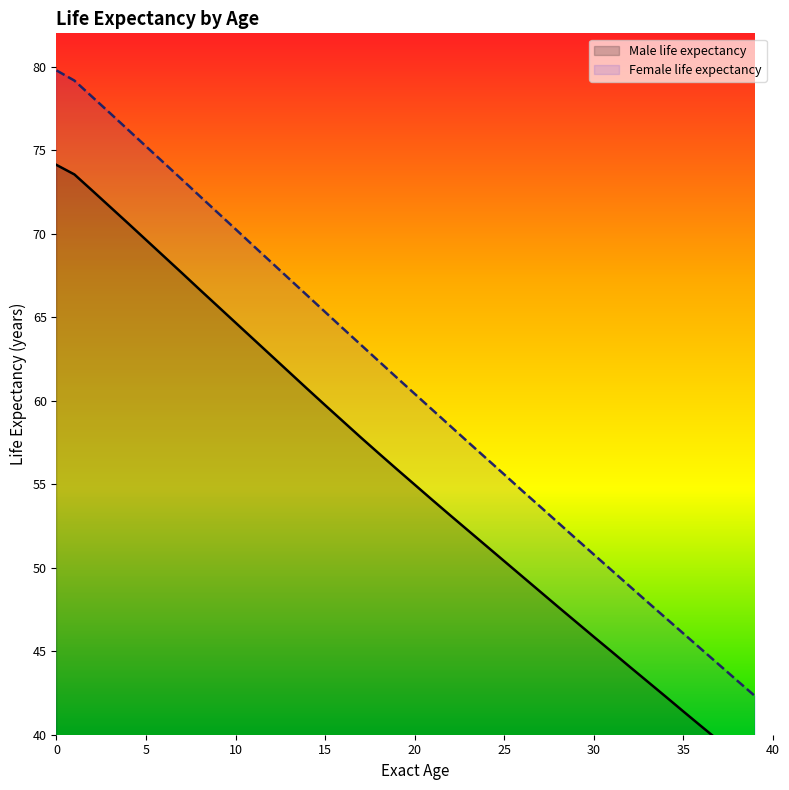

True or false: Female life expectancy and Male life expectancy cross at least once.

False